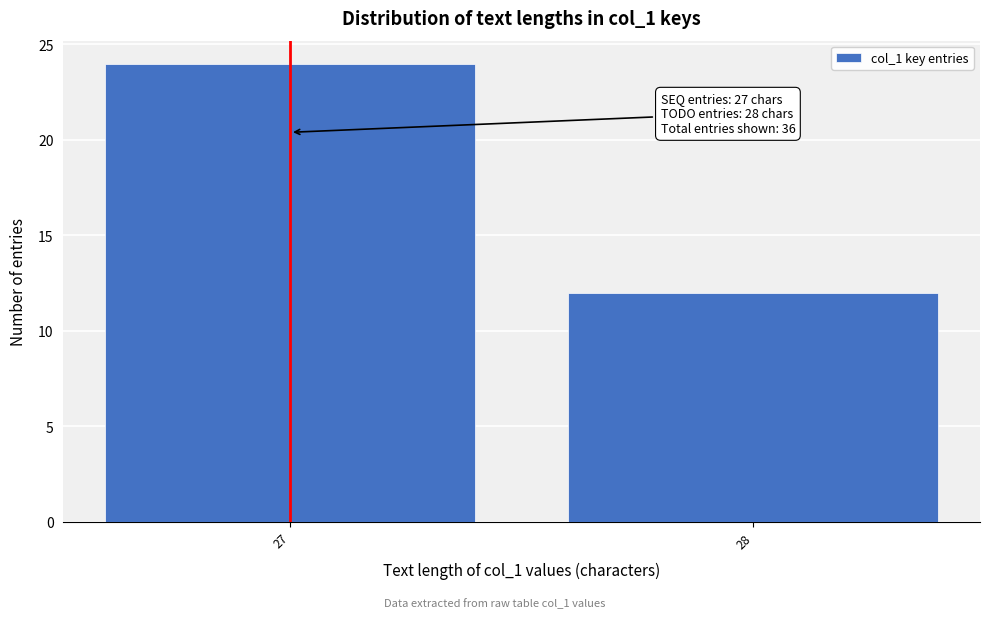

Reading right to left, list all the values displayed in this chart.

12	24